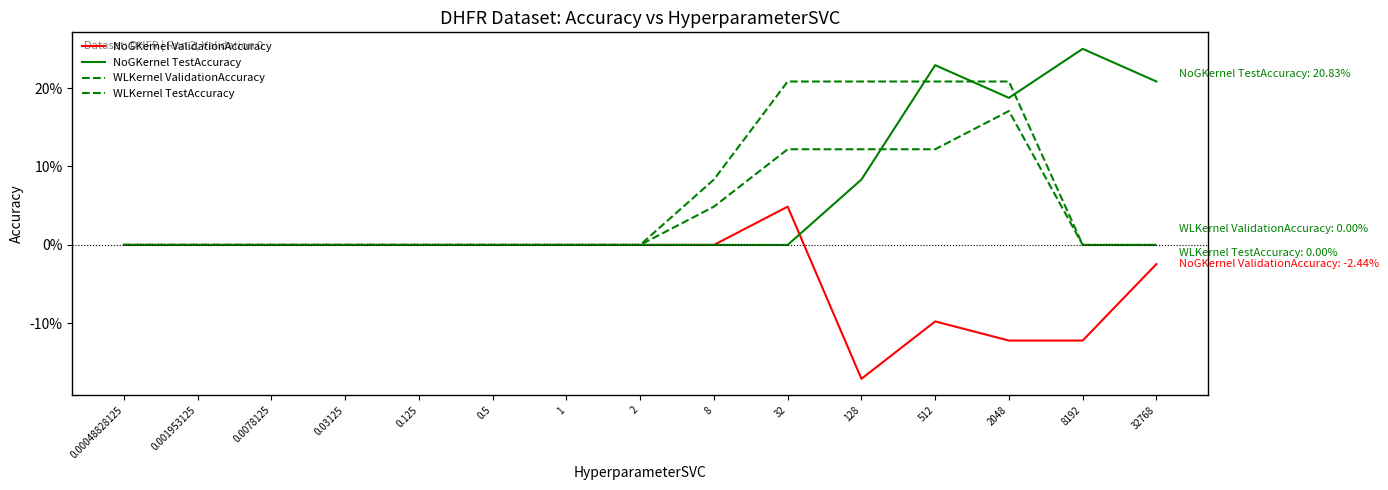

At 2, list the series in order from largest to smallest.

NoGKernel ValidationAccuracy, NoGKernel TestAccuracy, WLKernel ValidationAccuracy, WLKernel TestAccuracy